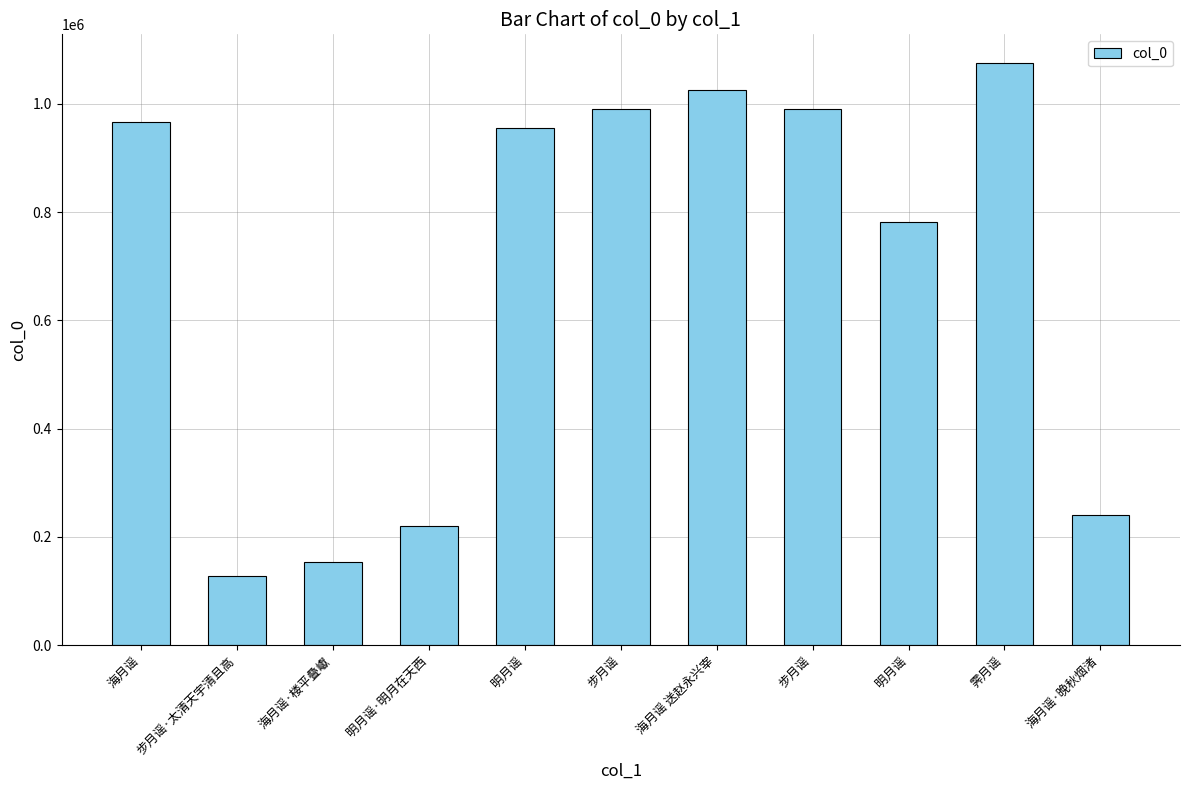

How many data points are less than 955514?

5